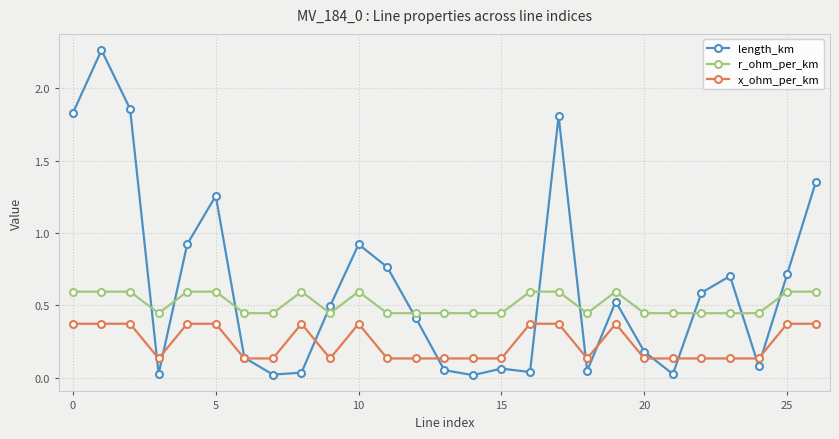

At how many categories does at least one series exceed 1?

6